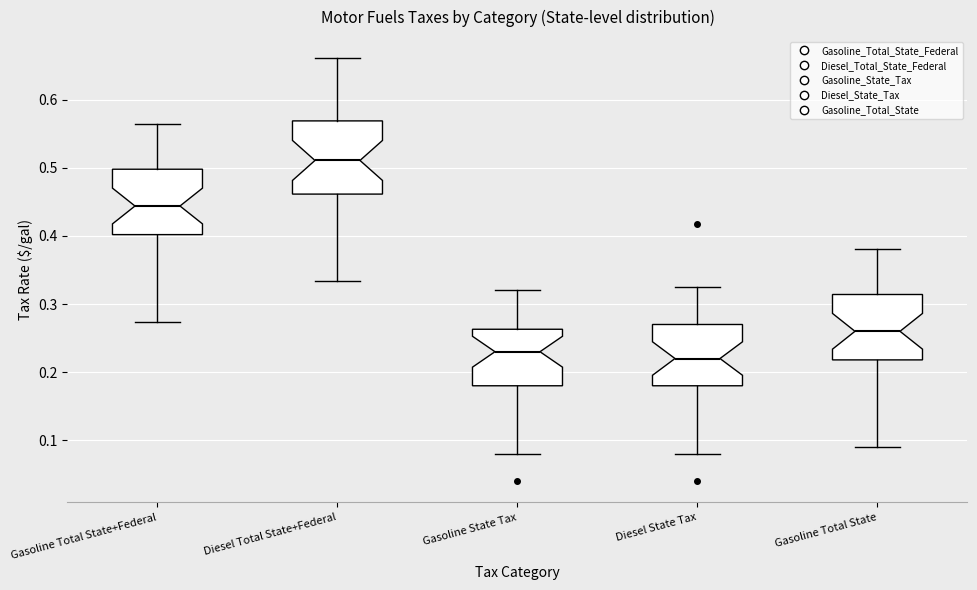

Reading left to right, transcribe this box plot: for each box, give where its median line is, the range the box spans, and where its two whiskers end, as read against the y-axis. The values are not printed on the chart, so give them approximately, as read against the axis.

Gasoline Total State+Federal: median 0.44, box 0.40 to 0.50, whiskers 0.27 to 0.56
Diesel Total State+Federal: median 0.51, box 0.46 to 0.57, whiskers 0.33 to 0.66
Gasoline State Tax: median 0.23, box 0.18 to 0.26, whiskers 0.08 to 0.32
Diesel State Tax: median 0.22, box 0.18 to 0.27, whiskers 0.08 to 0.33
Gasoline Total State: median 0.26, box 0.22 to 0.31, whiskers 0.09 to 0.38